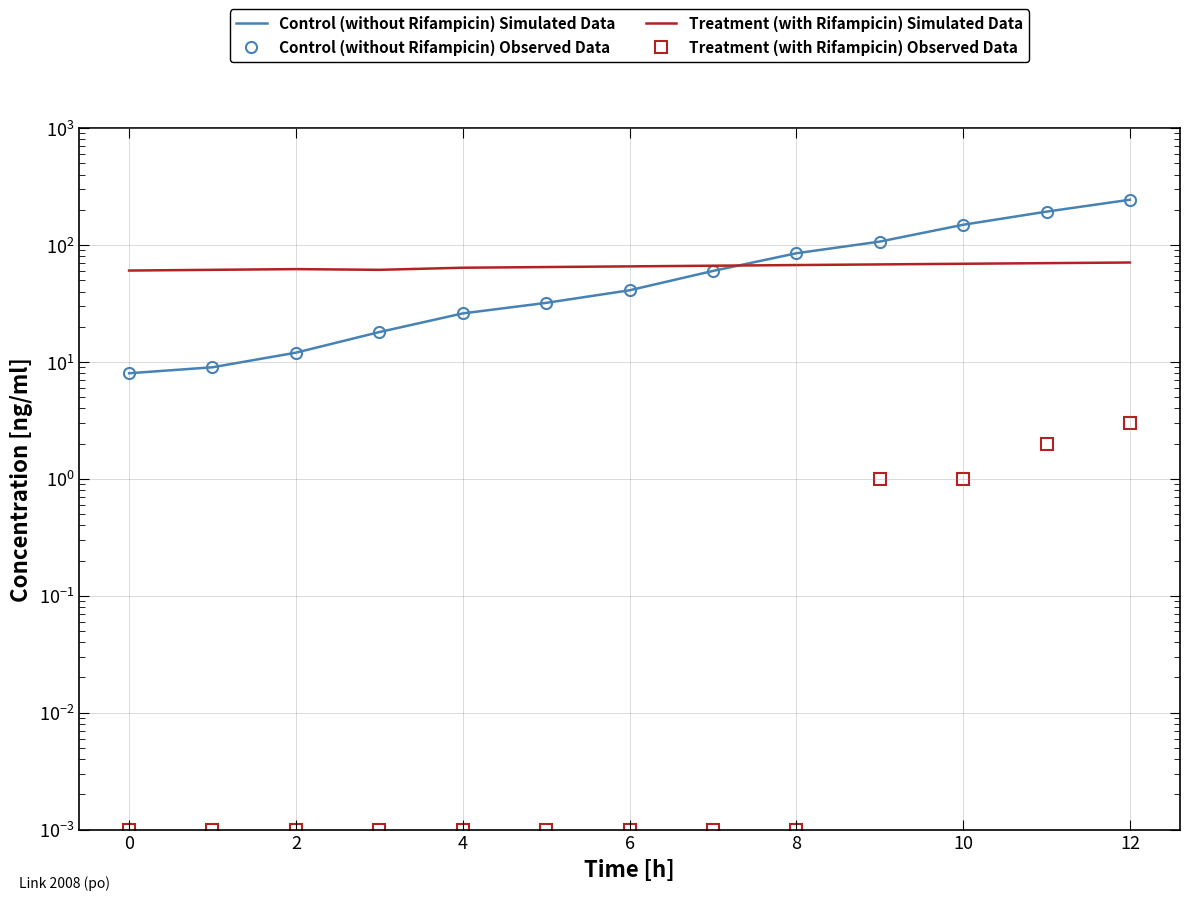

How many categories are shown in the chart?

13